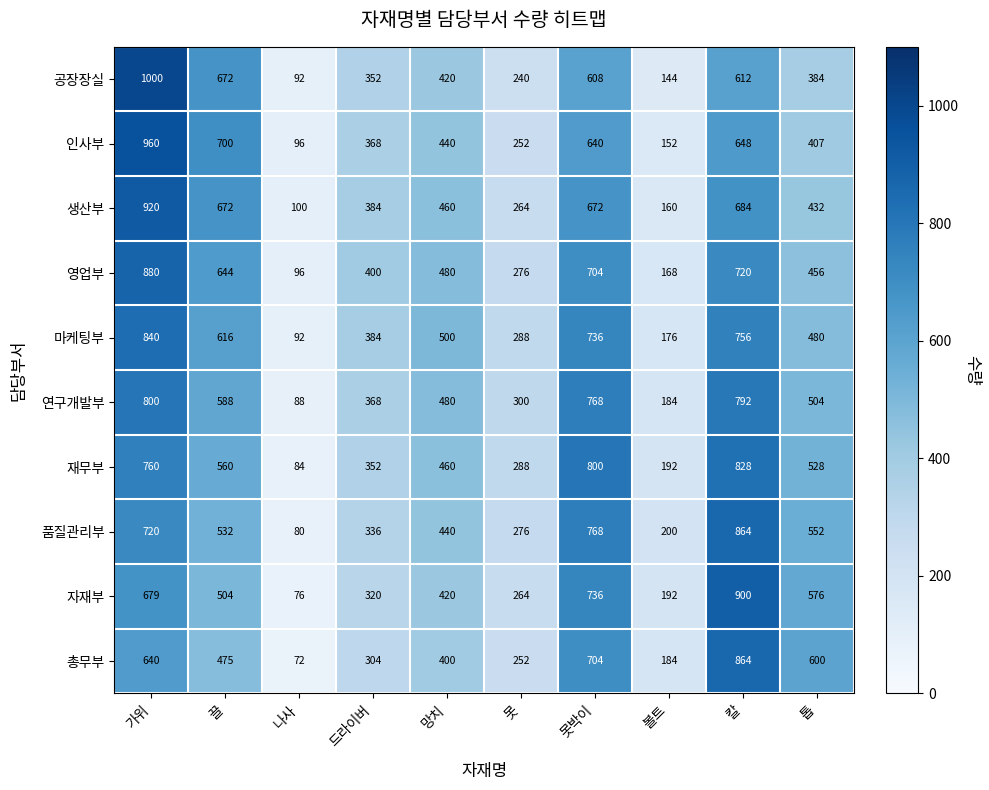

The 영업부 series shows 400 at 드라이버. True or false?

True